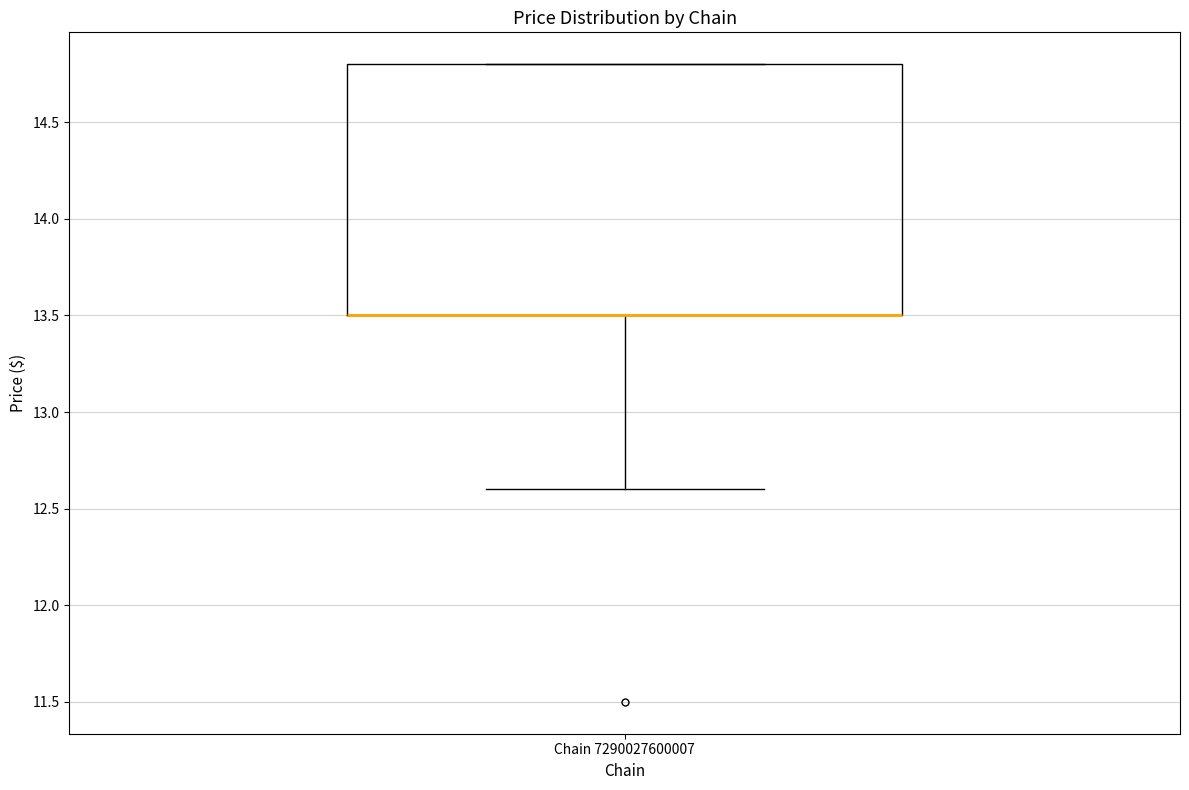

Read this box plot against the y-axis: the position of the median line, the range covered by the box, and the ends of both whiskers. The values are not printed on the chart, so give them approximately, as read against the axis.

median 13.5 (drawn on the box's lower edge), box 13.5 to 14.8, whiskers 12.6 to 14.8